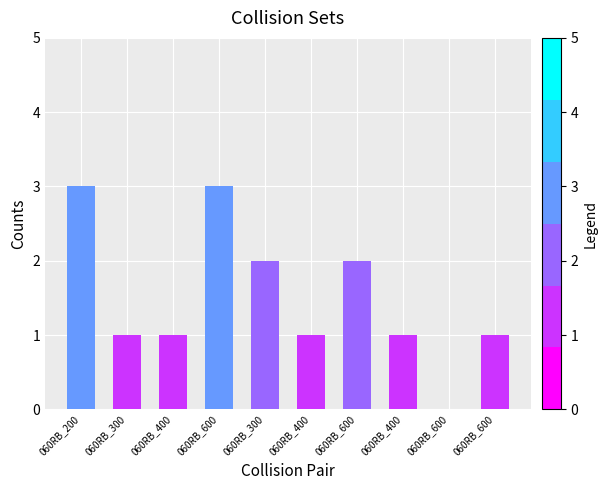

Reading right to left, what are all the values shown in this chart?

060RB_600=1	060RB_600=0	060RB_400=1	060RB_600=2	060RB_400=1	060RB_300=2	060RB_600=3	060RB_400=1	060RB_300=1	060RB_200=3